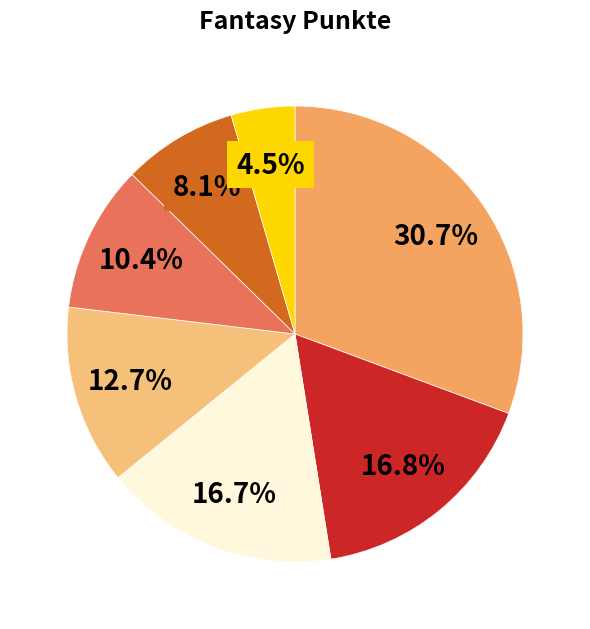

Does any single category account for the majority?

No